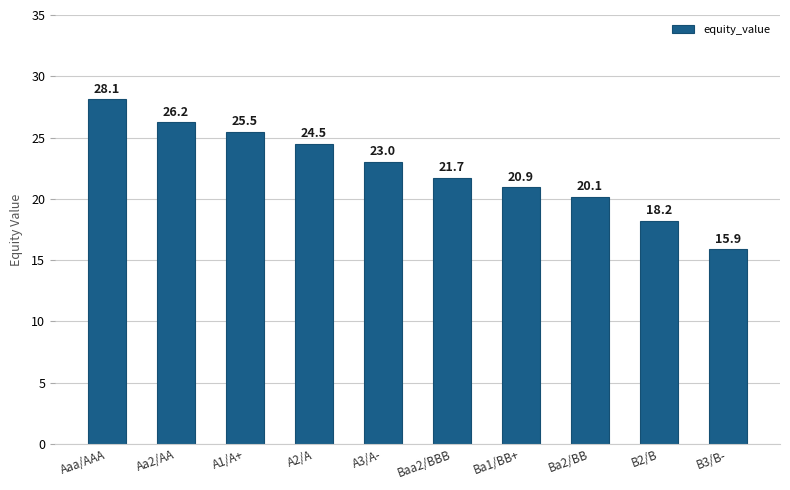

What is the difference between the values at Aa2/AA and Baa2/BBB?

4.5